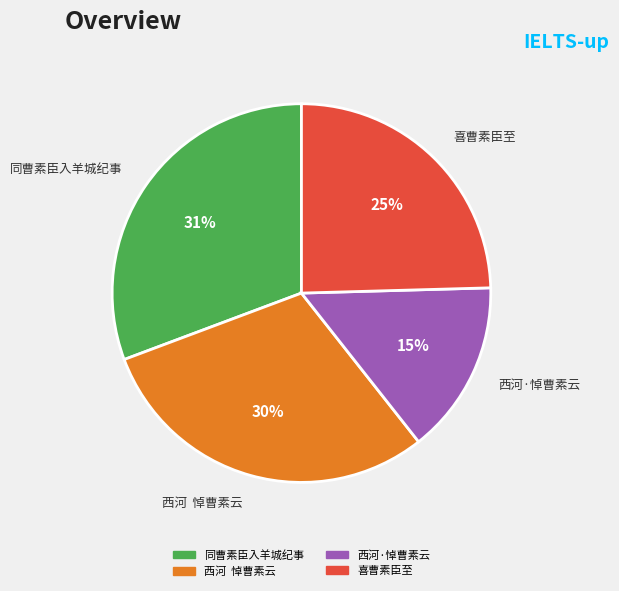

What is the smallest slice in the pie chart?

西河·悼曹素云